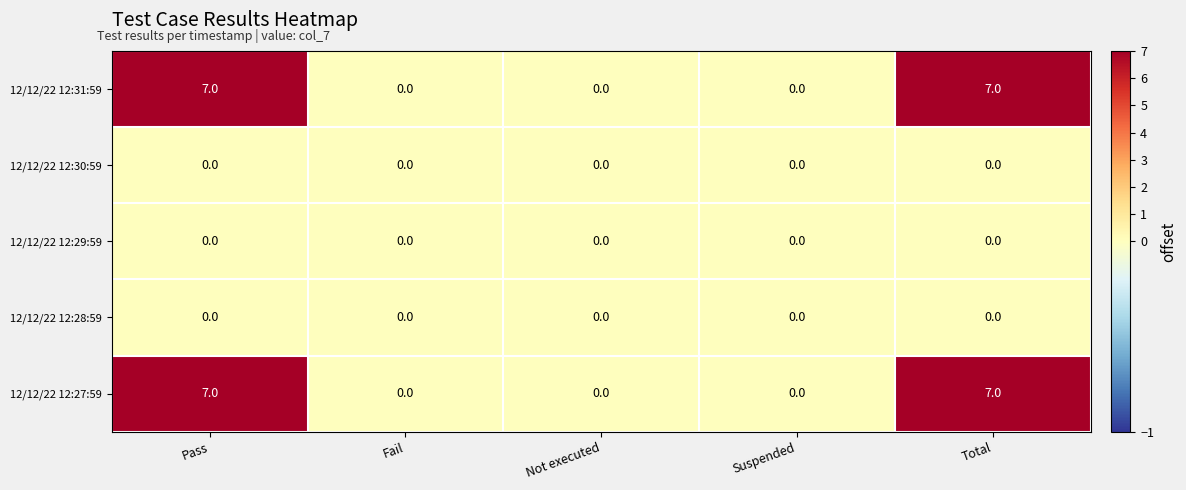

Count the number of categories in the chart.

5